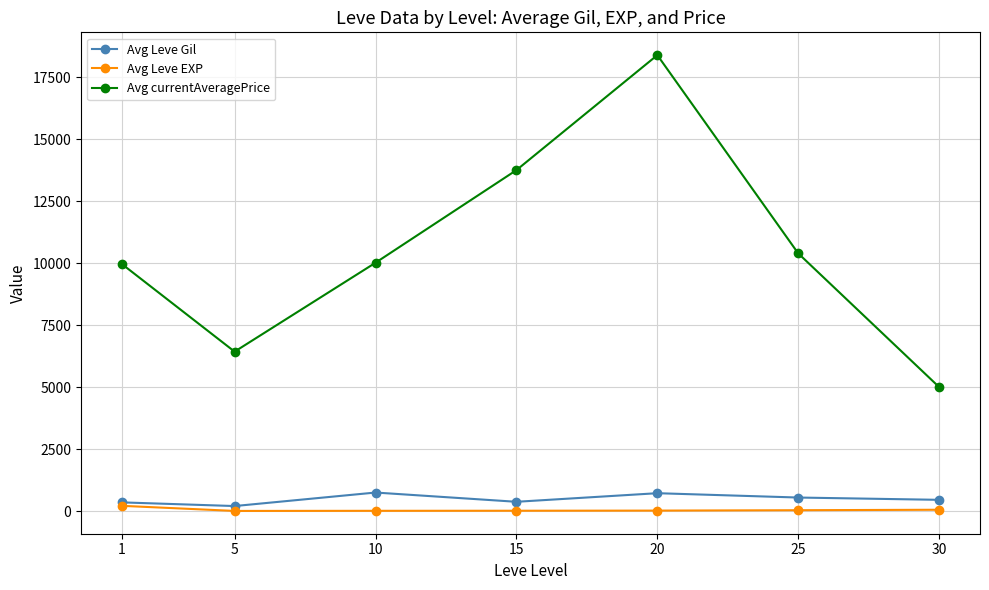

Is the value of Avg currentAveragePrice at 20 greater than the value of Avg Leve EXP at 30?

Yes